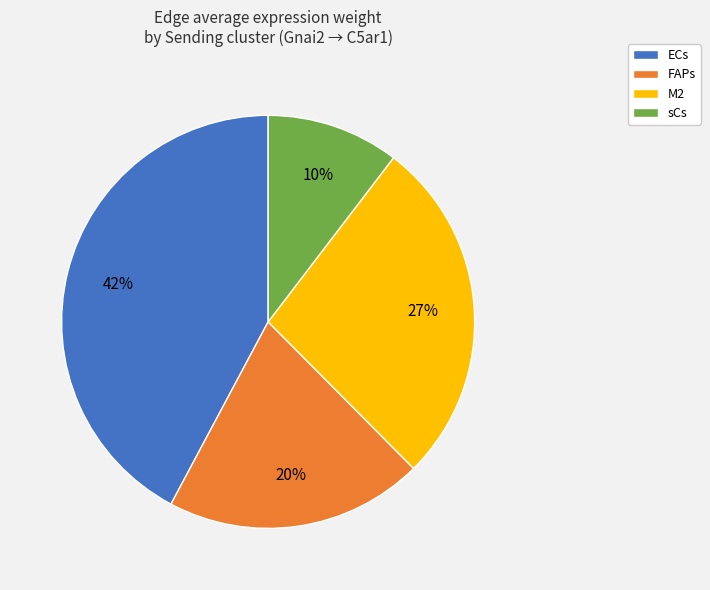

Rank the categories by value from lowest to highest.

sCs, FAPs, M2, ECs